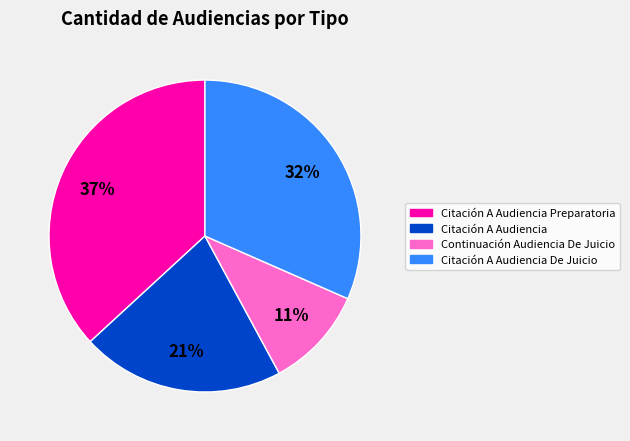

To the nearest percent, what is the average slice percentage?

25%